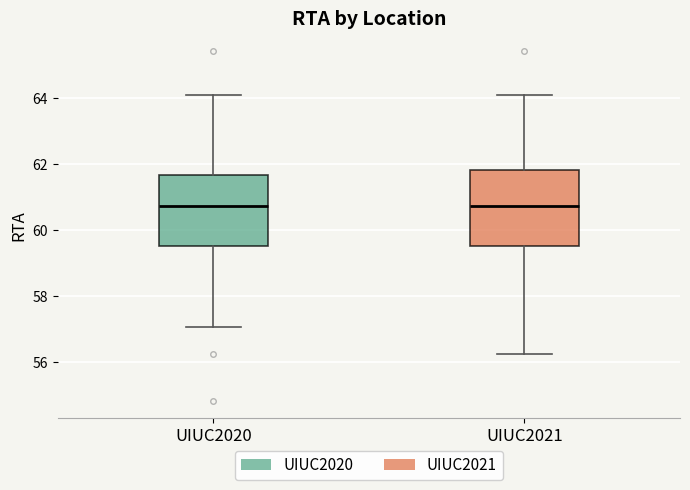

Reading left to right, transcribe this box plot: for each box, give where its median line is, the range the box spans, and where its two whiskers end, as read against the y-axis. The values are not printed on the chart, so give them approximately, as read against the axis.

UIUC2020: median 60.8, box 59.6 to 61.6, whiskers 57.0 to 64.2
UIUC2021: median 60.8, box 59.6 to 61.8, whiskers 56.2 to 64.2